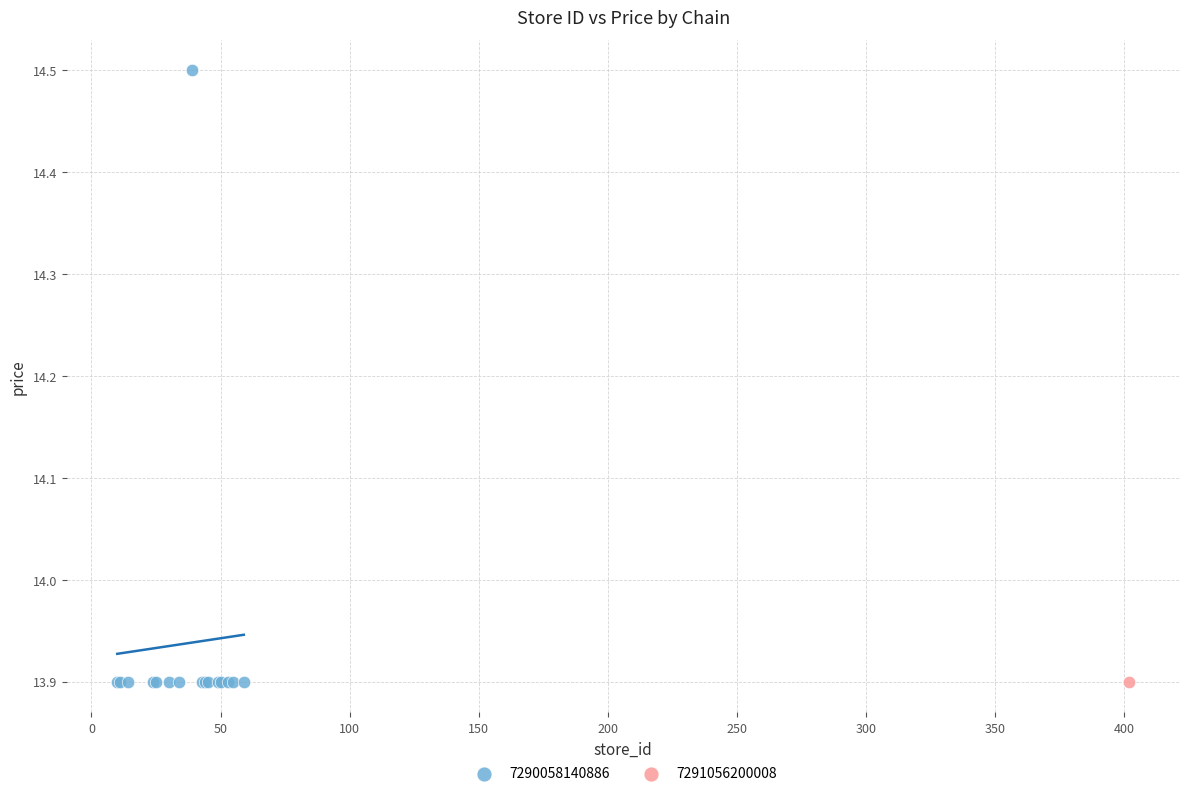

What are all the series names shown in the legend?

7290058140886, 7291056200008